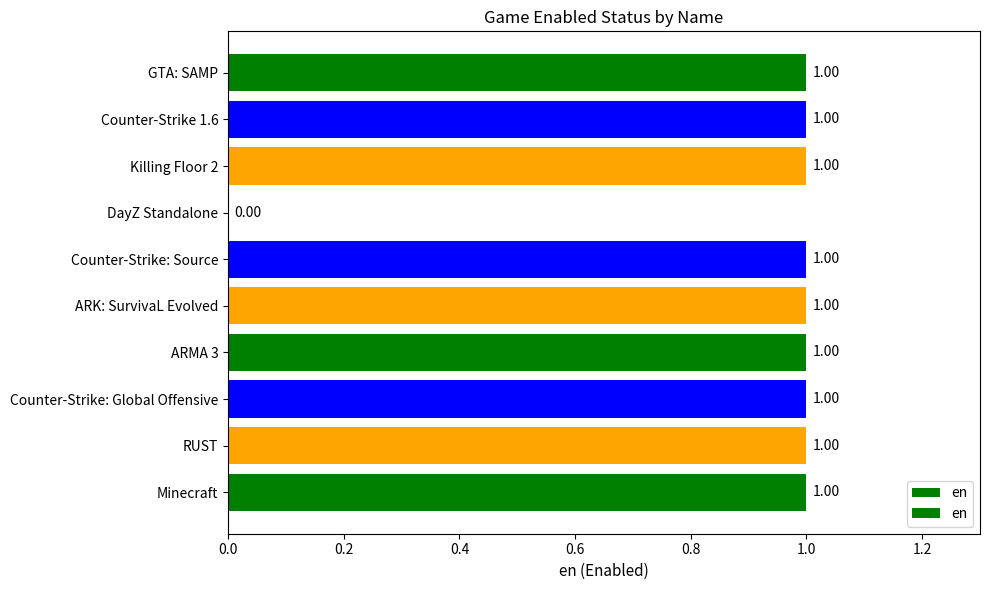

How many values are between 1 and 2?

9